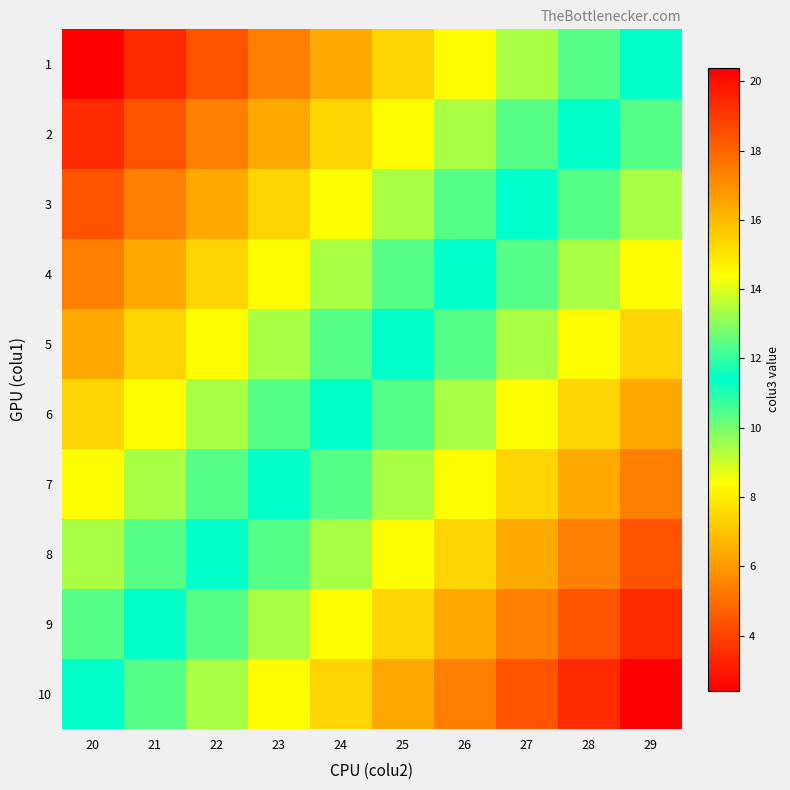

Reading right to left, extract all data points from this chart.

1: 29=11.4	28=10.4	27=9.4	26=8.4	25=7.4	24=6.4	23=5.4	22=4.4	21=3.4	20=2.4
2: 29=12.4	28=11.4	27=10.4	26=9.4	25=8.4	24=7.4	23=6.4	22=5.4	21=4.4	20=3.4
3: 29=13.4	28=12.4	27=11.4	26=10.4	25=9.4	24=8.4	23=7.4	22=6.4	21=5.4	20=4.4
4: 29=14.4	28=13.4	27=12.4	26=11.4	25=10.4	24=9.4	23=8.4	22=7.4	21=6.4	20=5.4
5: 29=15.4	28=14.4	27=13.4	26=12.4	25=11.4	24=10.4	23=9.4	22=8.4	21=7.4	20=6.4
6: 29=16.4	28=15.4	27=14.4	26=13.4	25=12.4	24=11.4	23=10.4	22=9.4	21=8.4	20=7.4
7: 29=17.4	28=16.4	27=15.4	26=14.4	25=13.4	24=12.4	23=11.4	22=10.4	21=9.4	20=8.4
8: 29=18.4	28=17.4	27=16.4	26=15.4	25=14.4	24=13.4	23=12.4	22=11.4	21=10.4	20=9.4
9: 29=19.4	28=18.4	27=17.4	26=16.4	25=15.4	24=14.4	23=13.4	22=12.4	21=11.4	20=10.4
10: 29=20.4	28=19.4	27=18.4	26=17.4	25=16.4	24=15.4	23=14.4	22=13.4	21=12.4	20=11.4